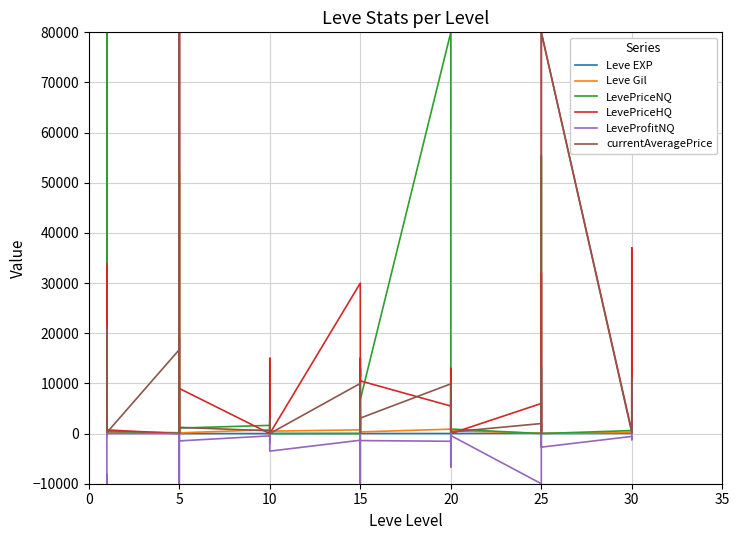

Does the chart have visible grid lines?

Yes